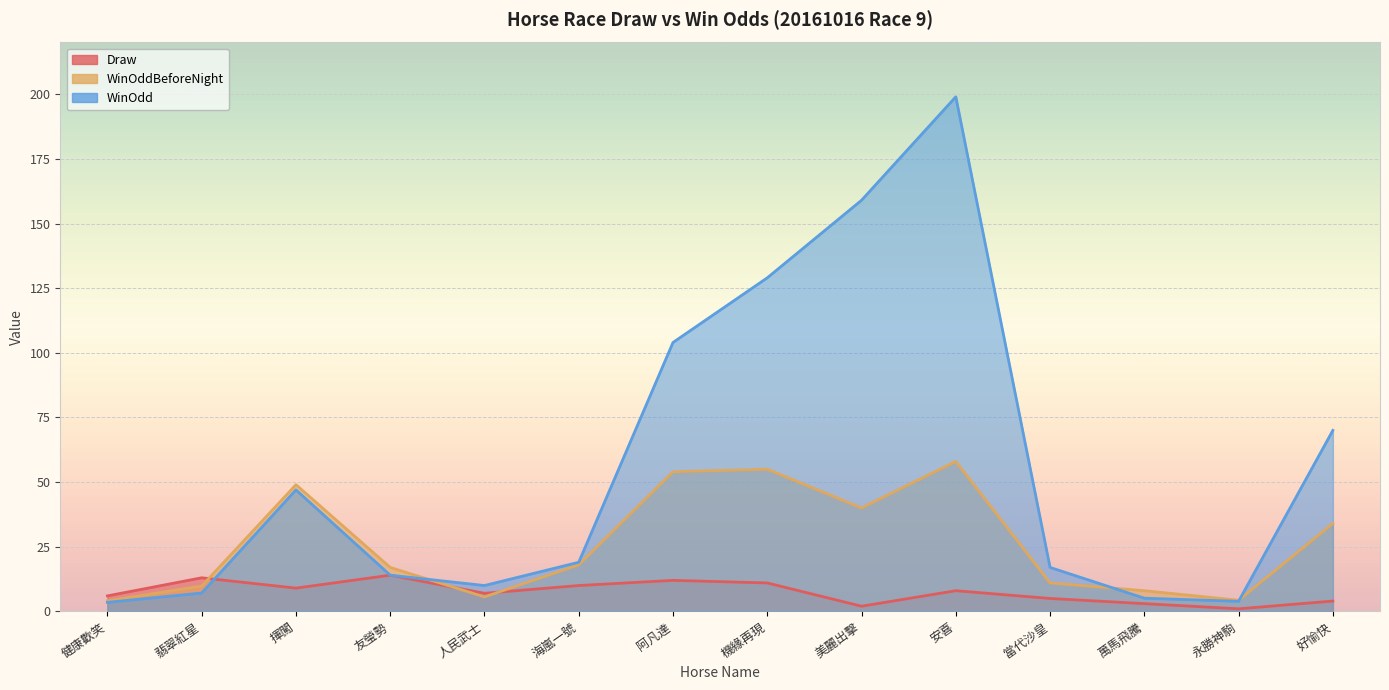

Is the value of Draw at 翡翠紅星 greater than the value of WinOddBeforeNight at 揮闖?

No